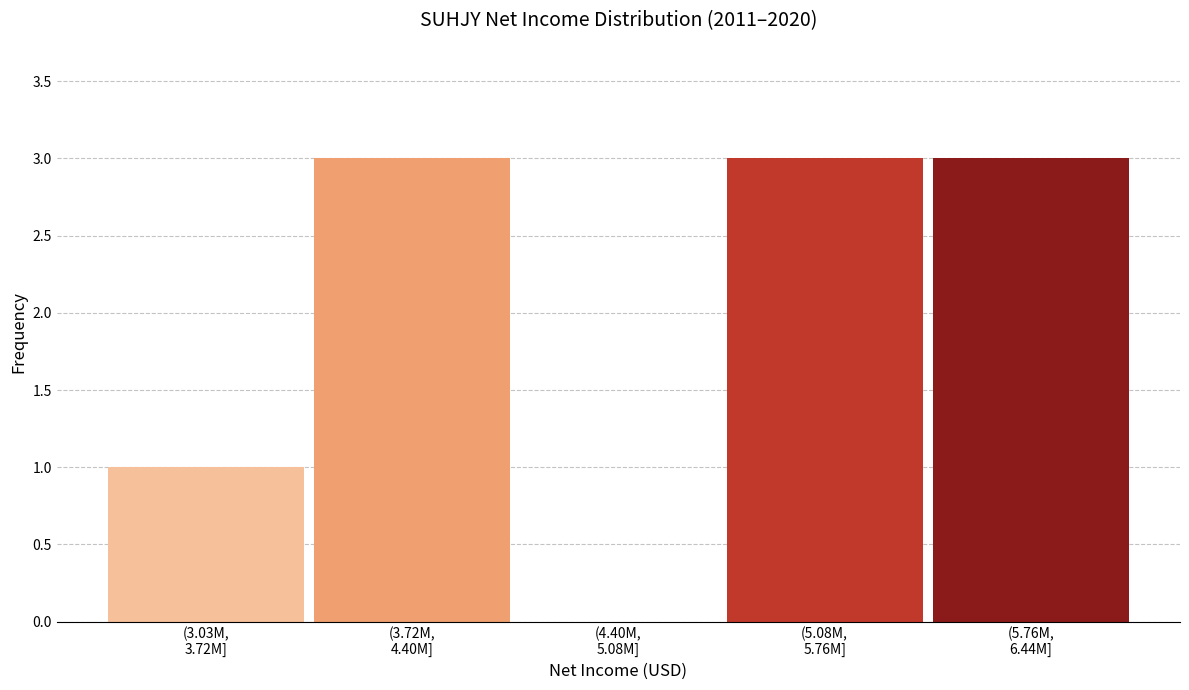

What is the maximum value shown in the chart?

3